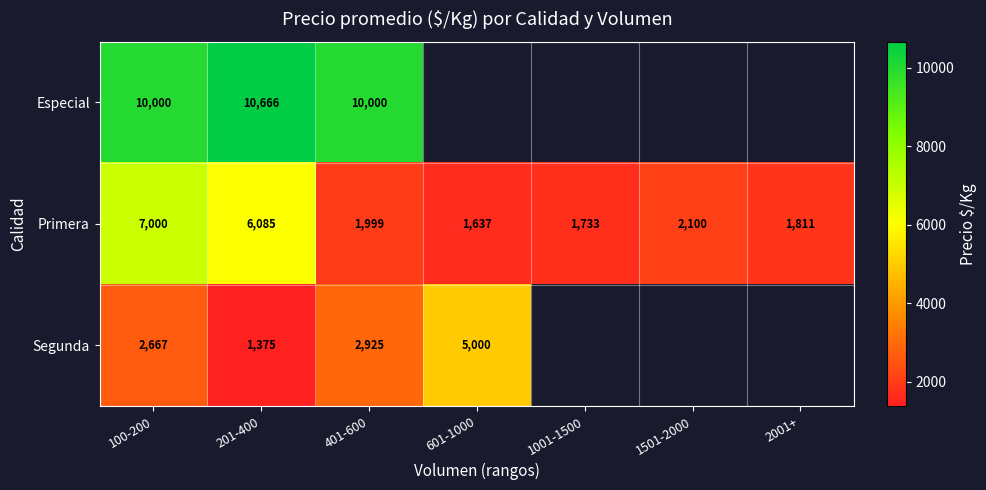

What is the difference between the maximum and second lowest values in the Primera series?

5267